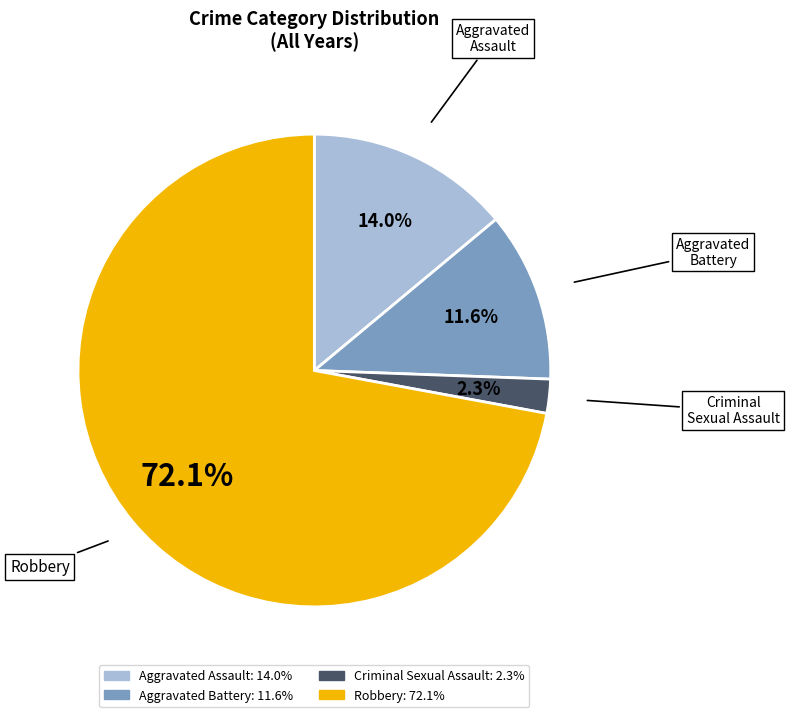

Count the number of slices in the pie.

4